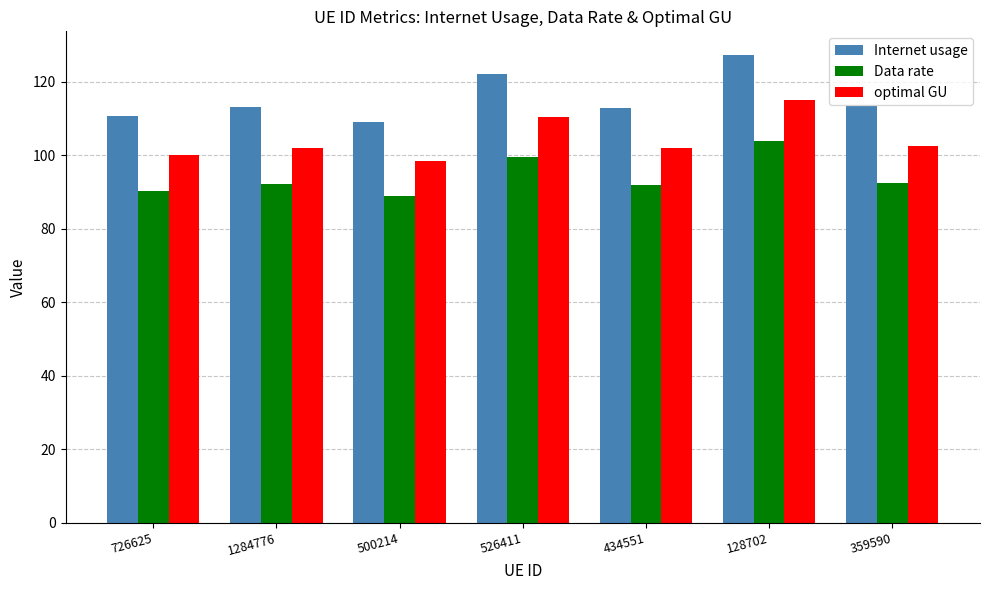

Is it true that Internet usage equals 161.9 at 434551?

False